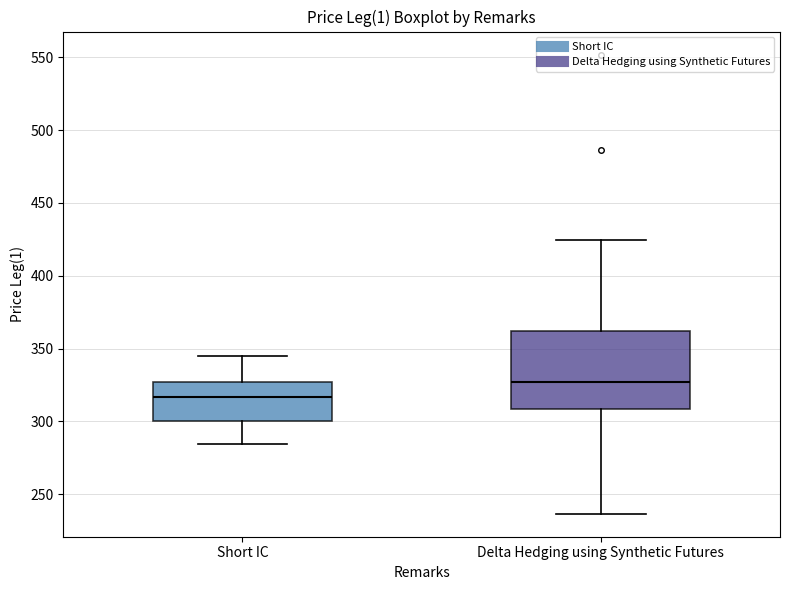

Which box's median line is the lowest?

Short IC